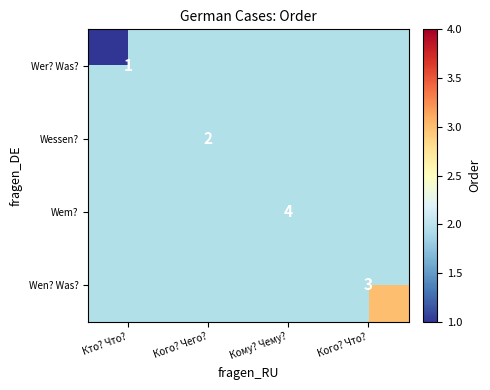

At which category does the chart reach its minimum across all series?

Кого? Чего?